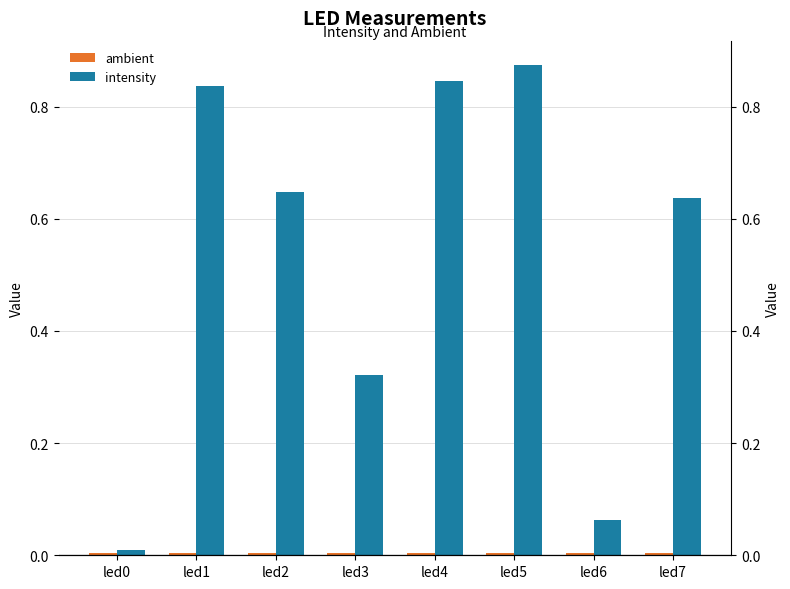

Which category has the highest value in the intensity series?

led5